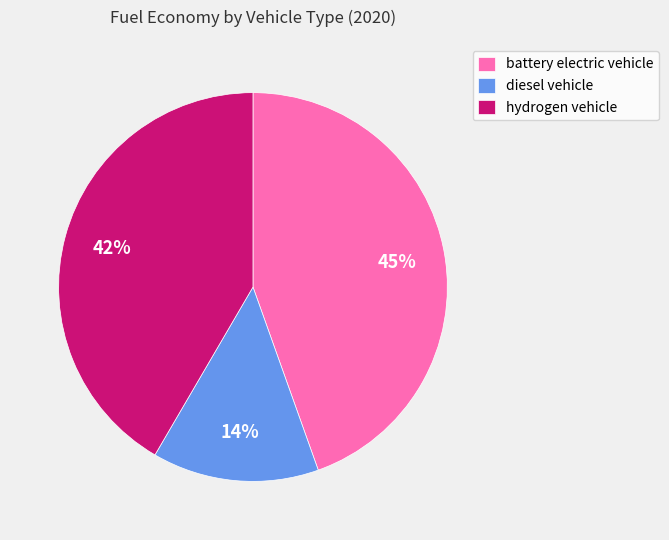

Combined, do hydrogen vehicle and diesel vehicle account for over 50%?

Yes